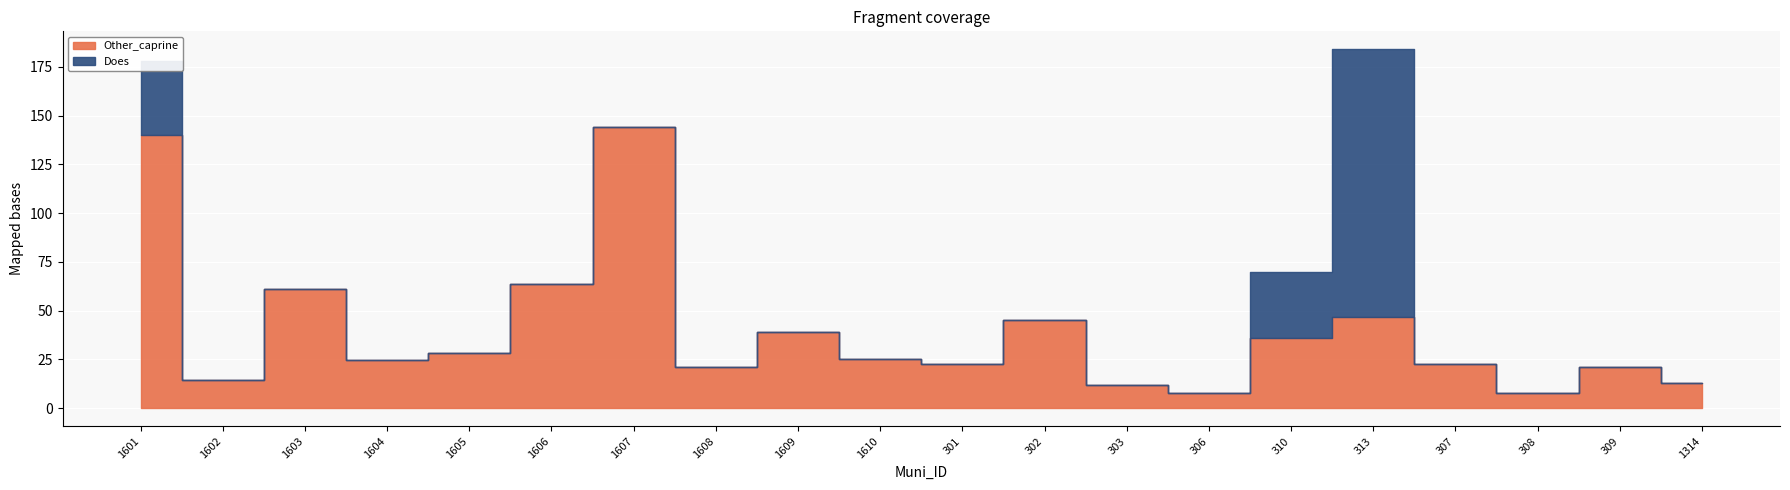

How many lines are shown in the chart?

2